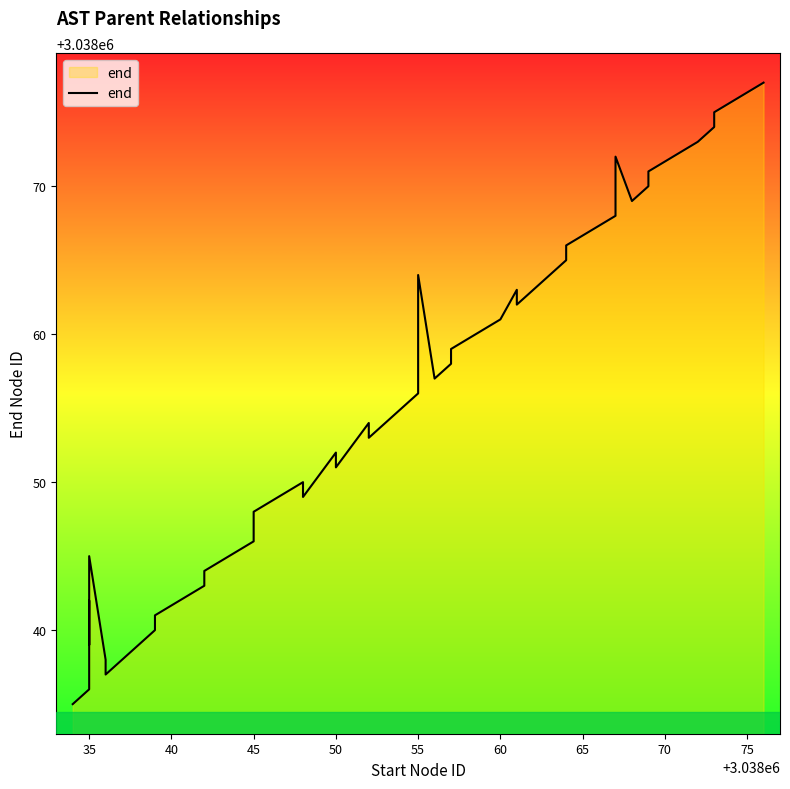

Is it true that the value at 35 is 3955058?

False